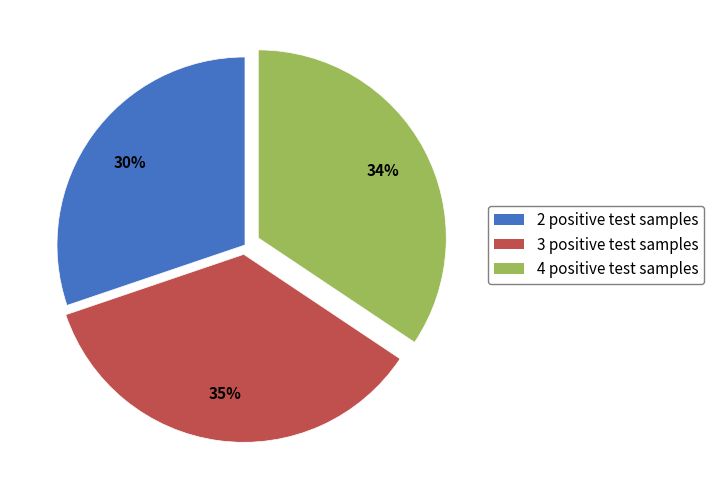

What percentage is the 4 positive test samples slice, to the nearest percent?

34%